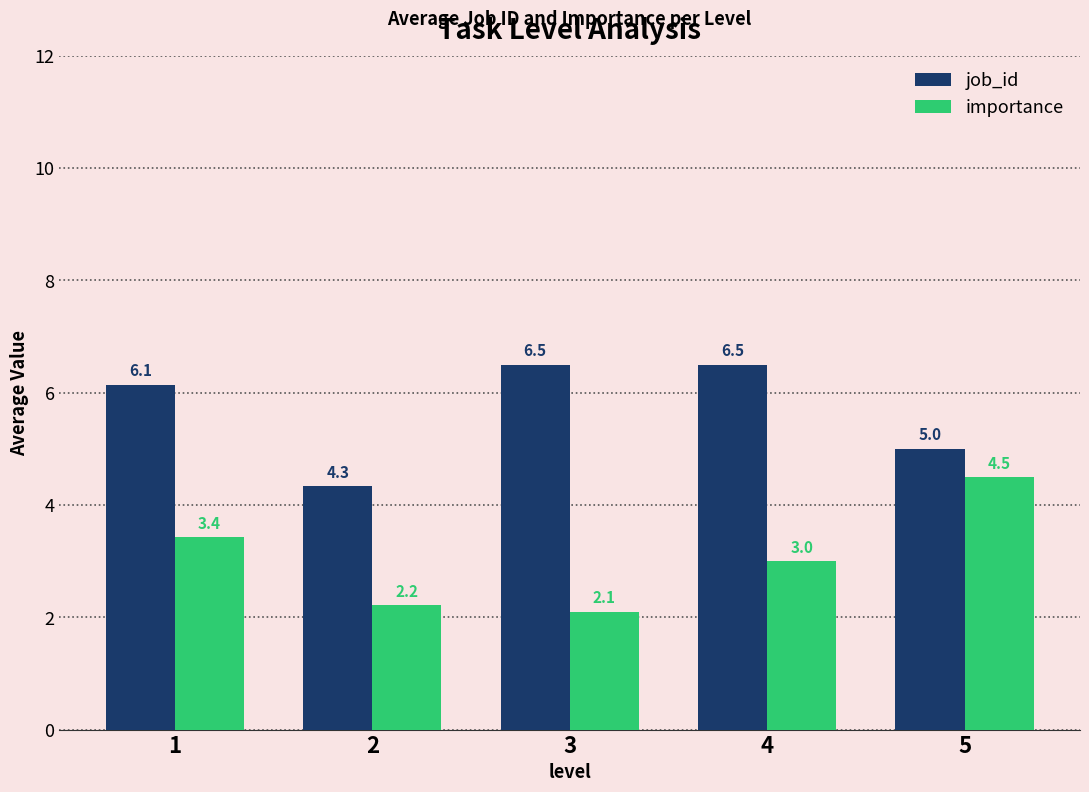

Are the bars horizontal?

No